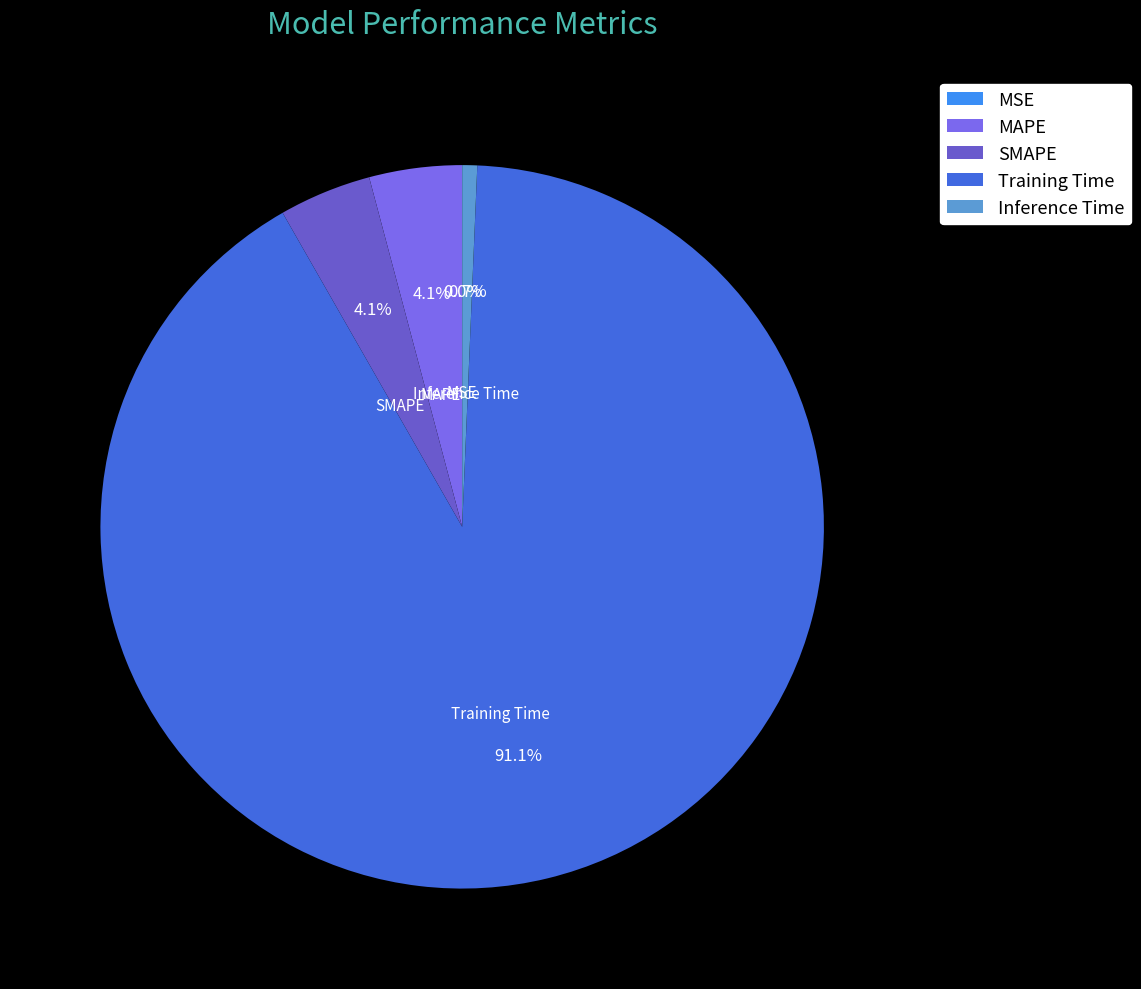

Which category has the biggest portion of the pie?

Training Time